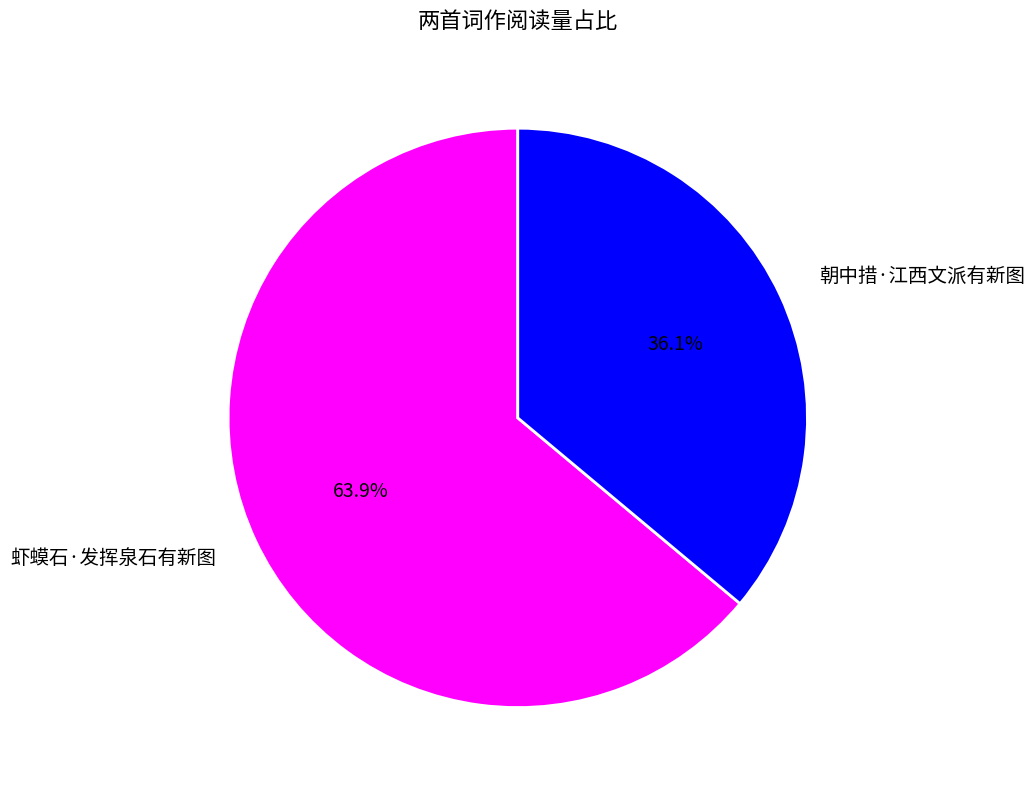

Which slice is the smallest?

朝中措·江西文派有新图